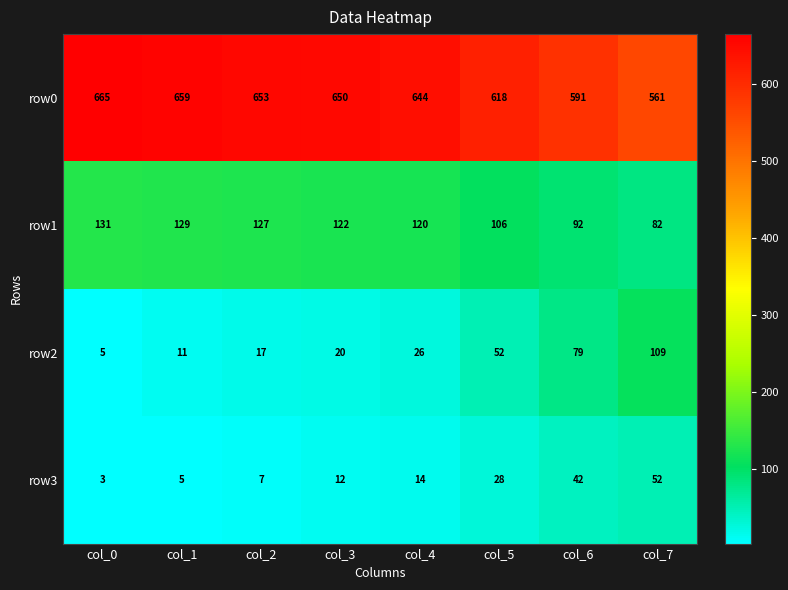

At which label does row2 reach its peak?

col_7